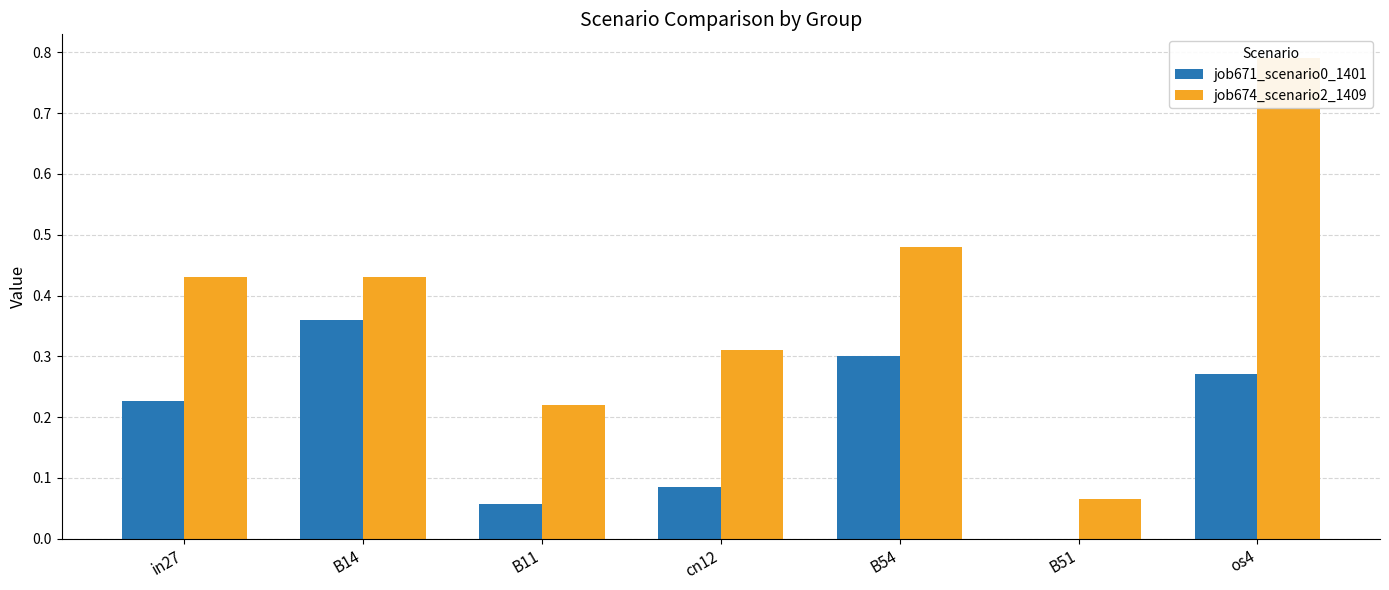

Which category has the highest value in the job674_scenario2_1409 series?

os4